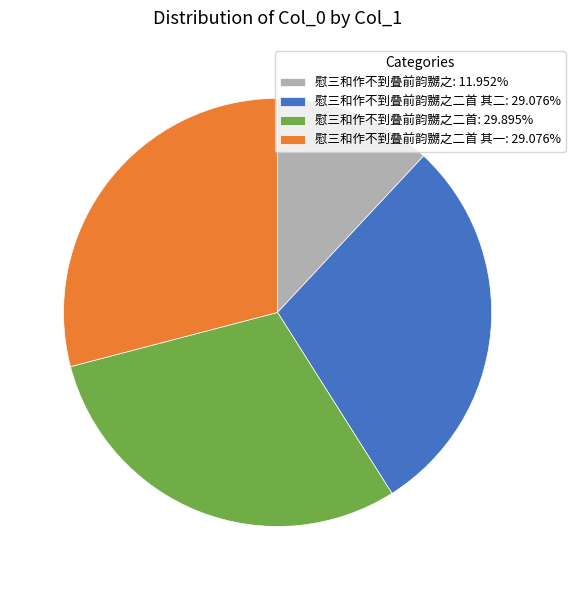

Does any single category account for the majority?

No